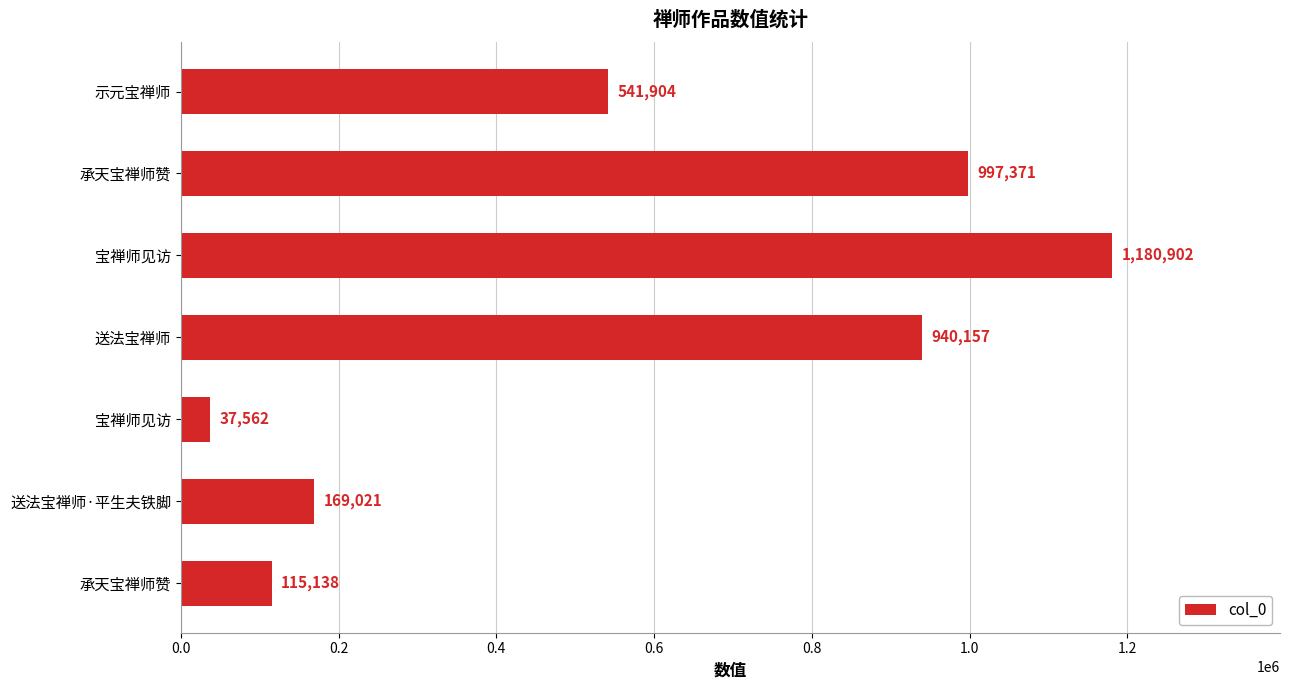

How many bars are there in total?

7